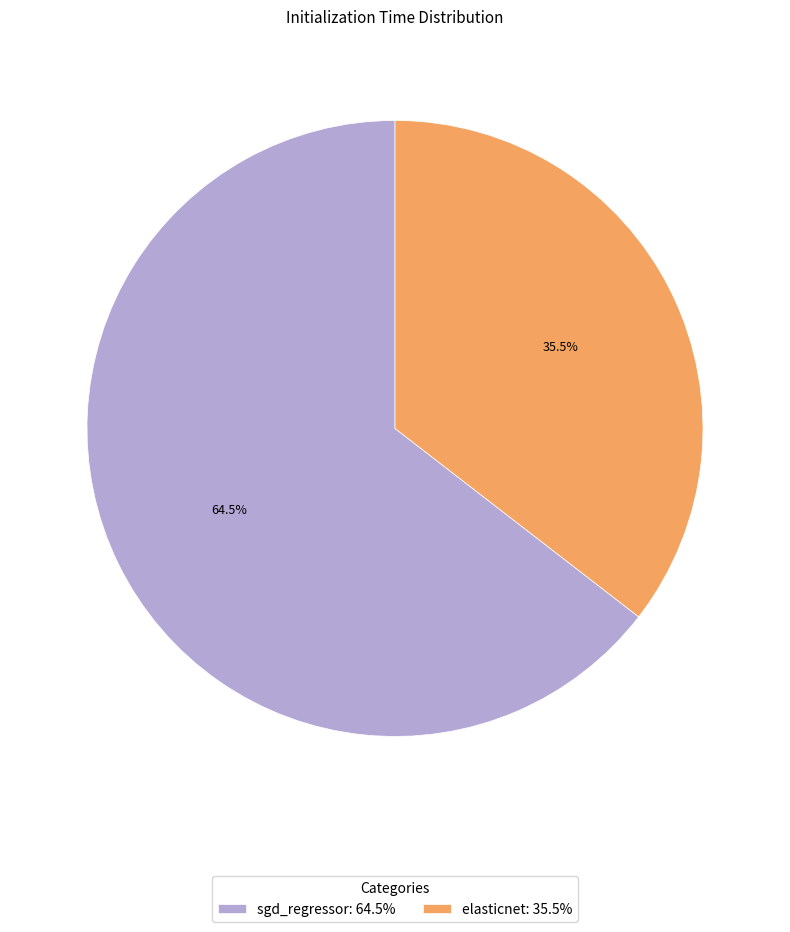

True or false: elasticnet accounts for 47% of the total.

False